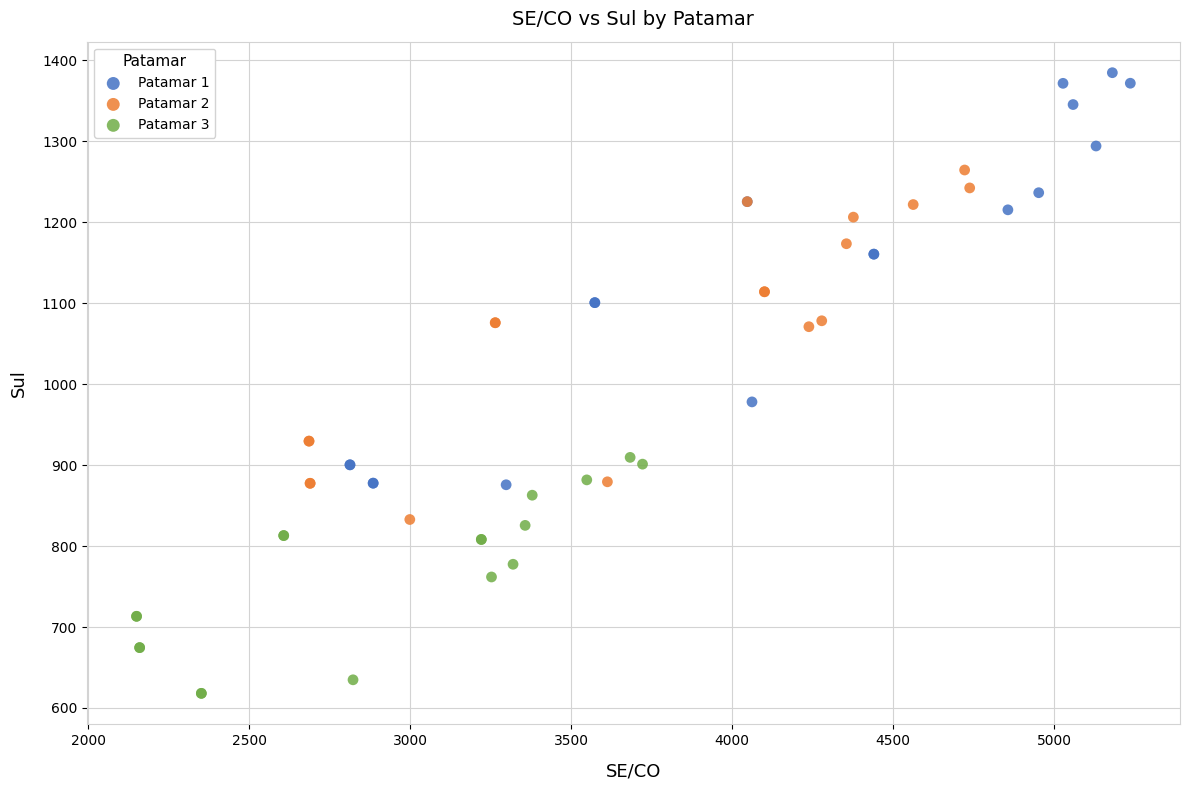

Which series reaches the minimum Y coordinate?

Patamar 3